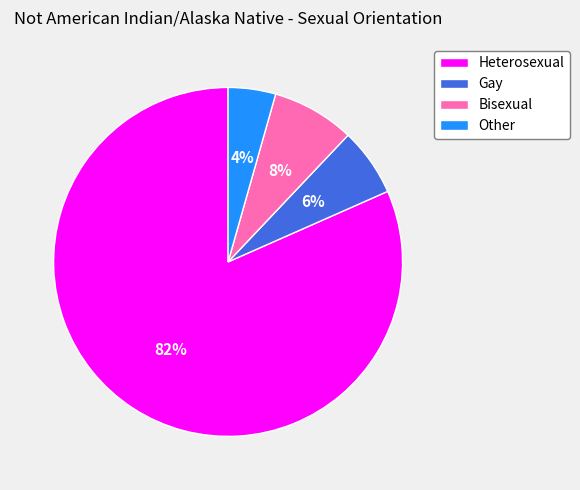

Combined, do Heterosexual and Bisexual account for over 50%?

Yes